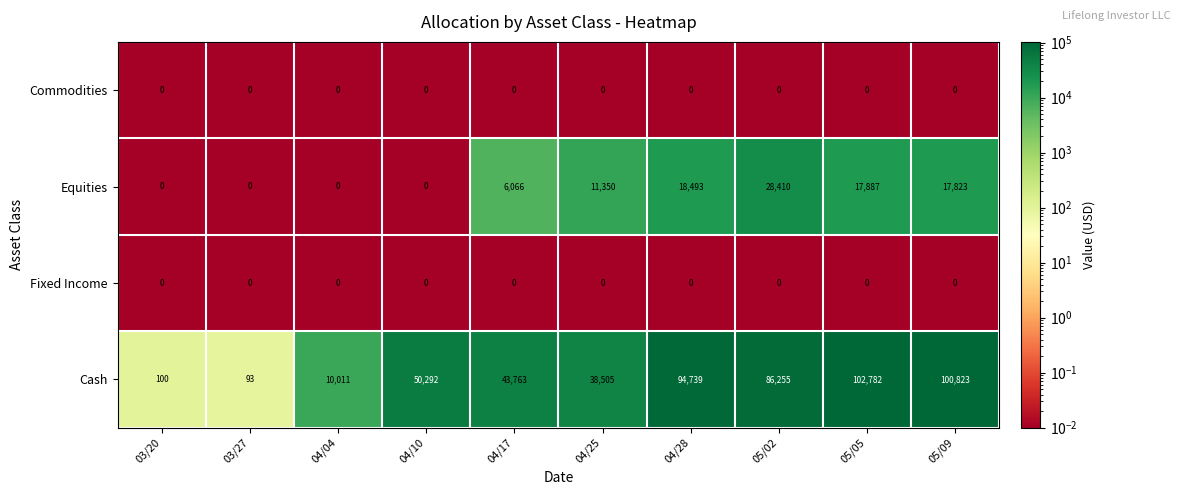

What is the greatest value displayed?

102782